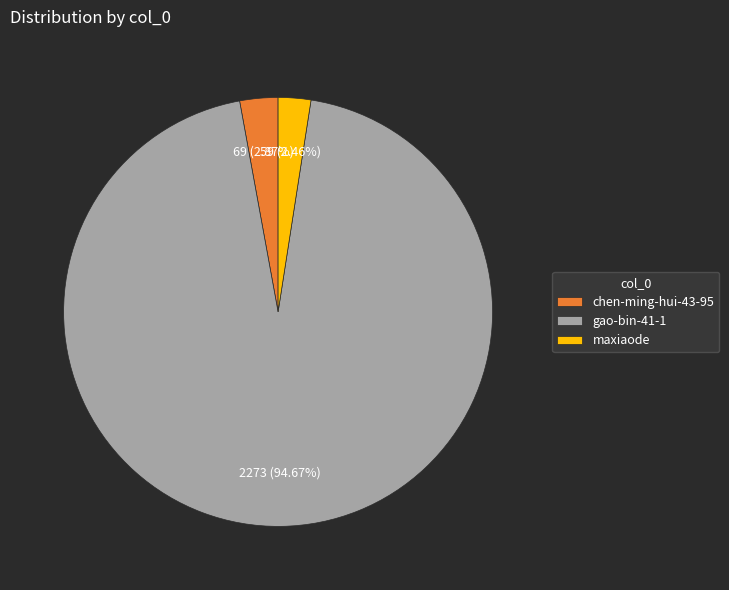

Which slice is the largest?

gao-bin-41-1